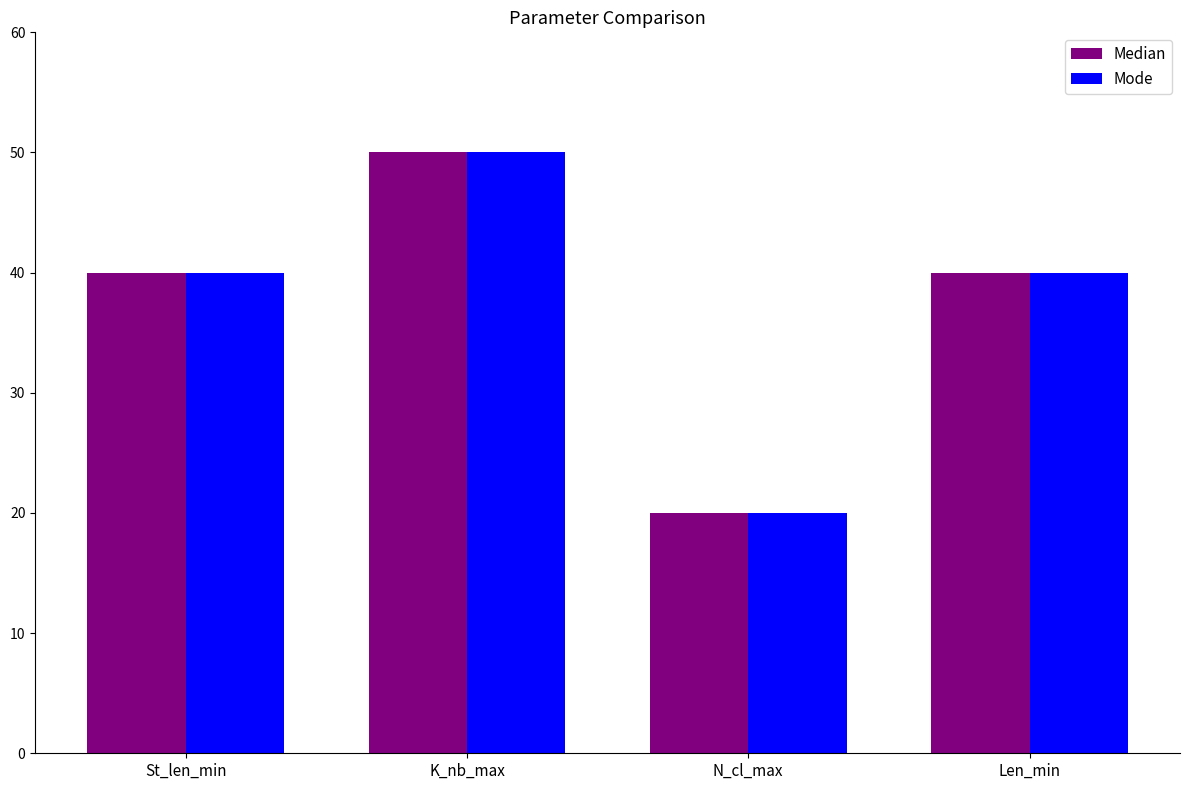

How many distinct data groups are displayed?

2